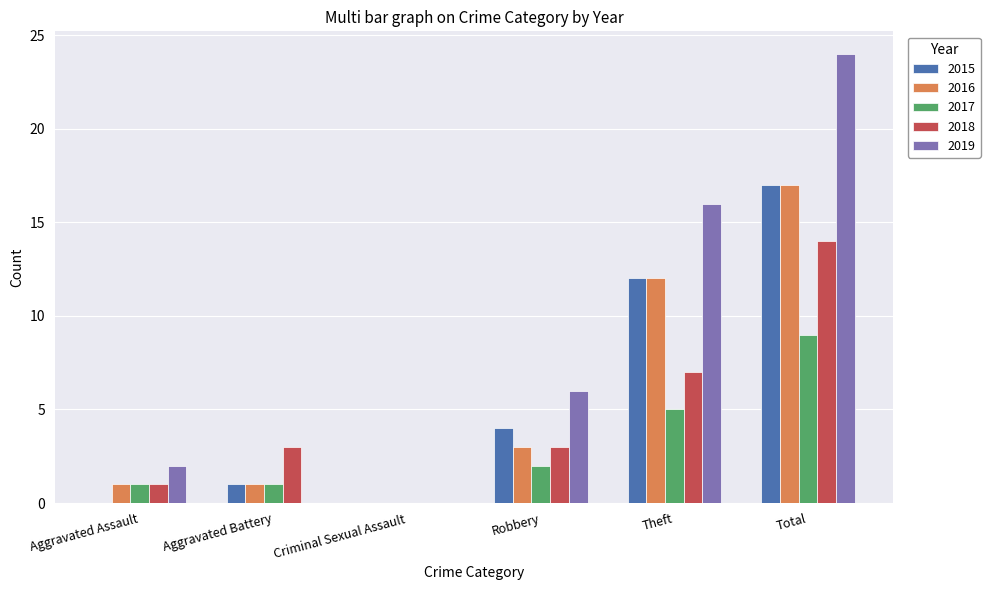

Which category has the highest value in the 2017 series?

Total